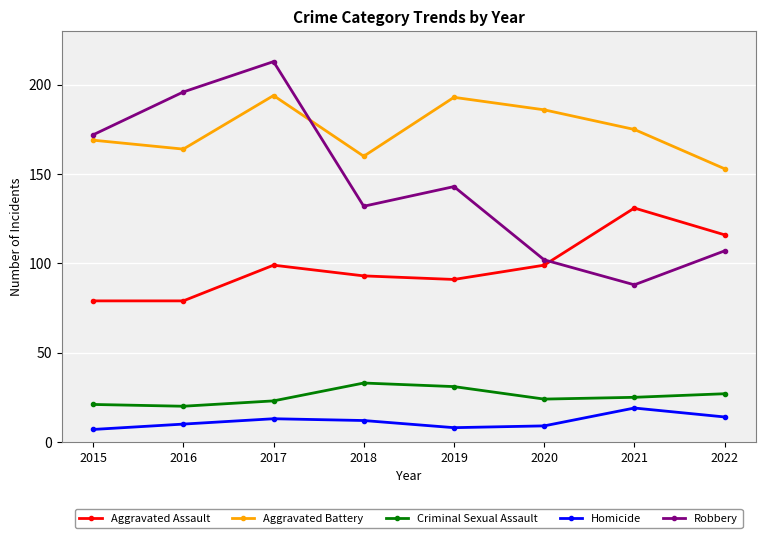

What is the difference between the highest and lowest values at 2018?

148